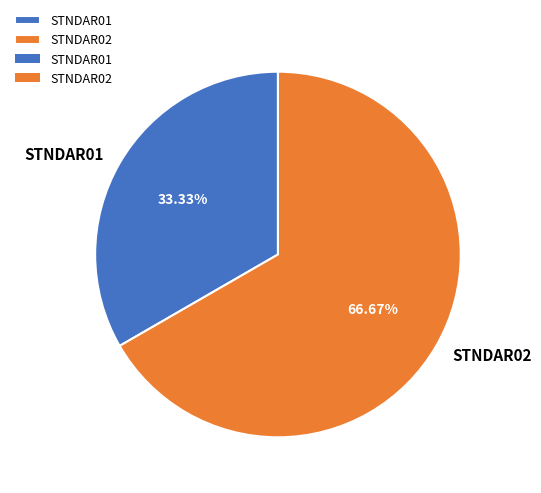

To the nearest percent, what percentage of the pie is STNDAR01?

33%